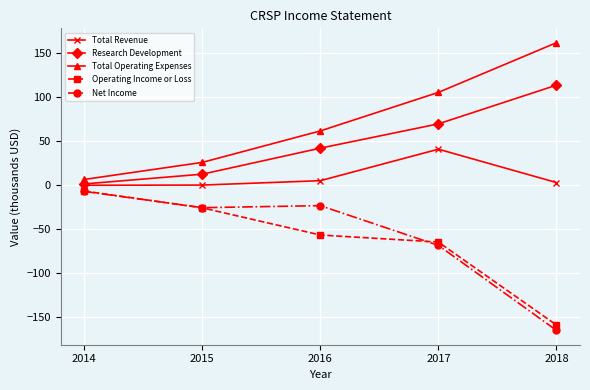

Which series has the largest total across all categories?

Total Operating Expenses